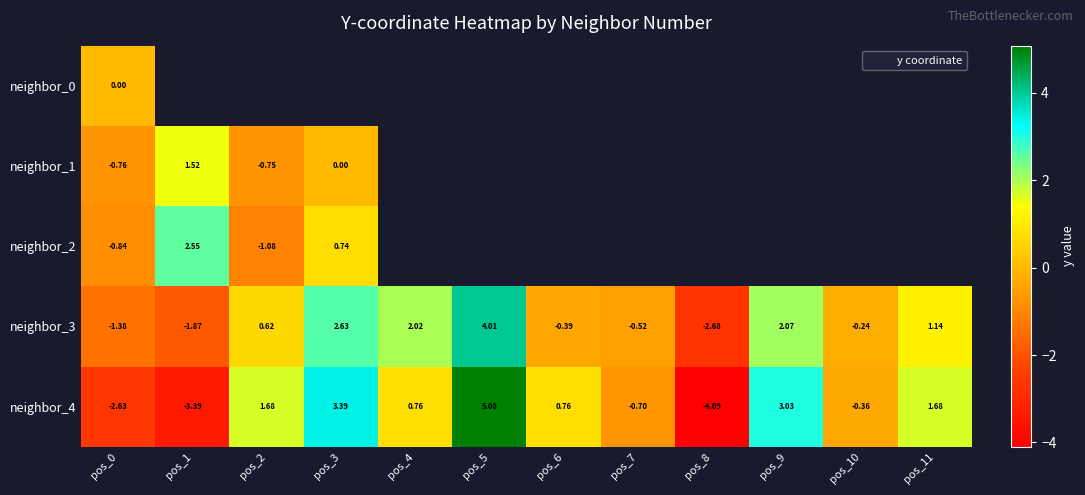

Which category has the highest value in the neighbor_3 series?

pos_5